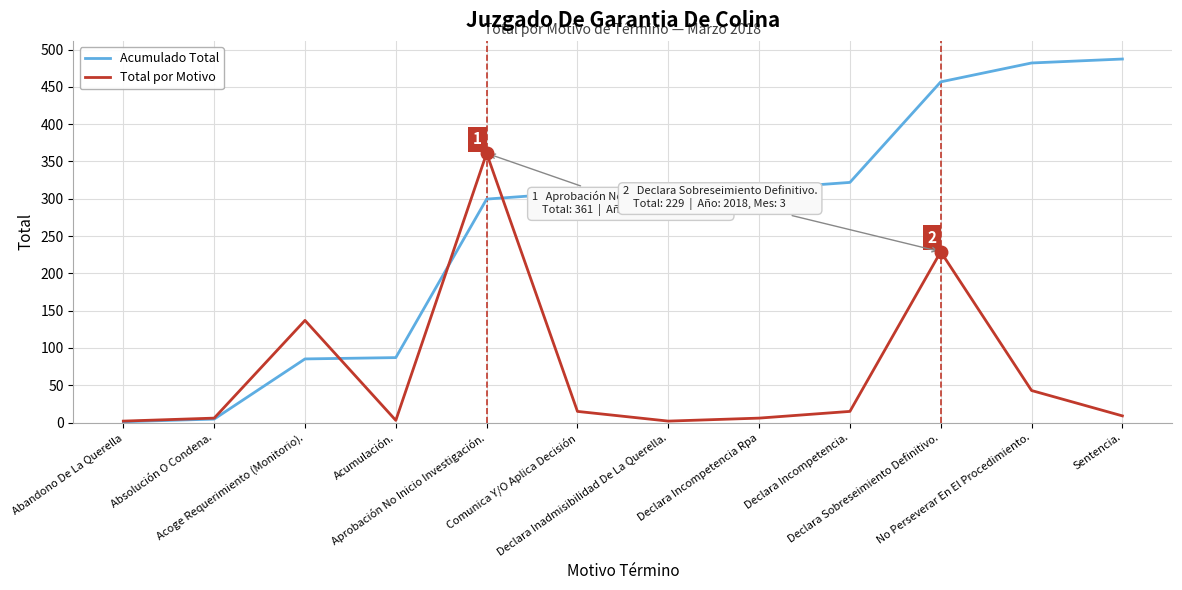

At how many categories does at least one series exceed 392?

3